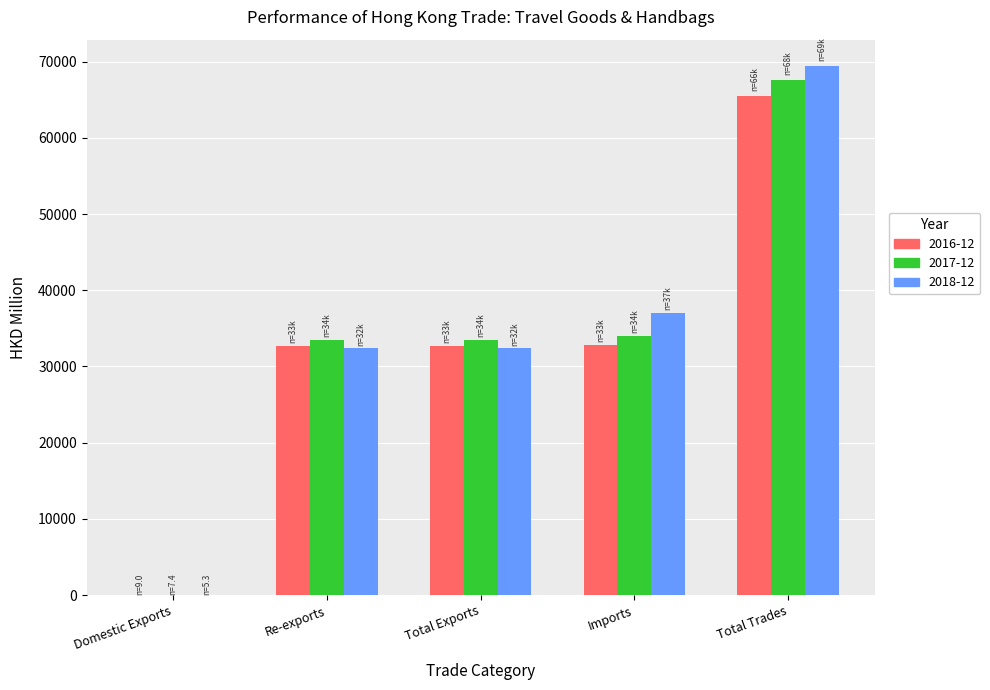

Between Domestic Exports and Re-exports, which series saw the biggest shift?

2017-12